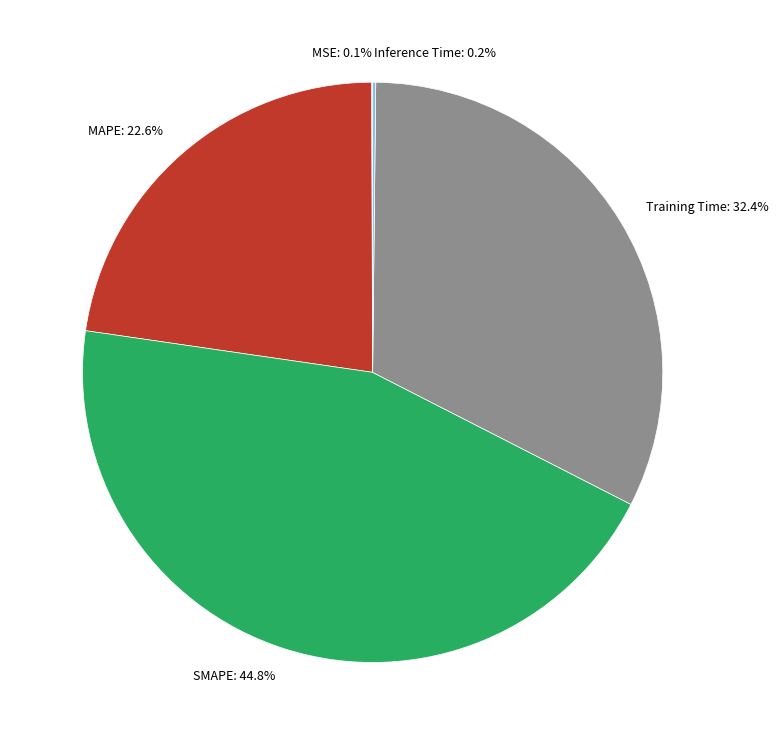

To the nearest percent, what is the average slice percentage?

20%